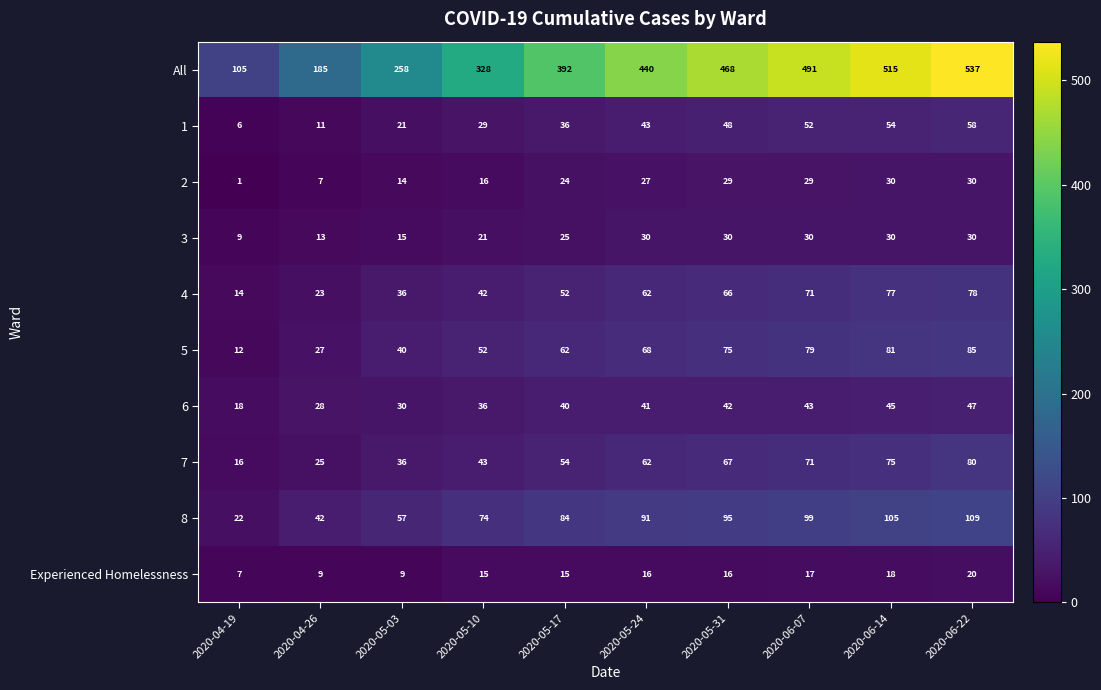

Which series changed the most between 2020-04-26 and 2020-06-22?

All